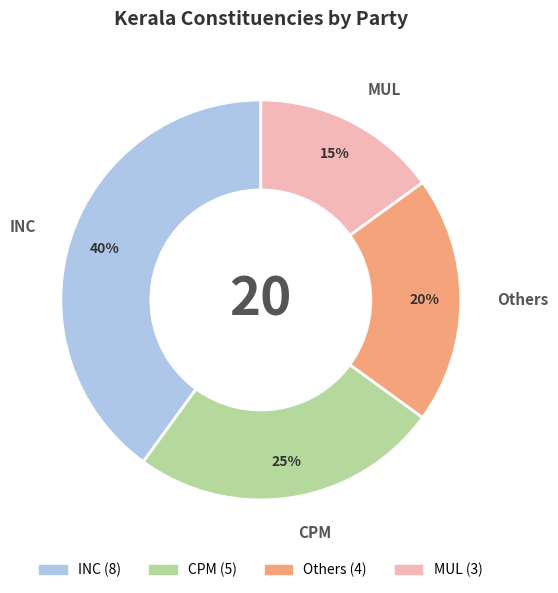

Which slice is the largest?

INC